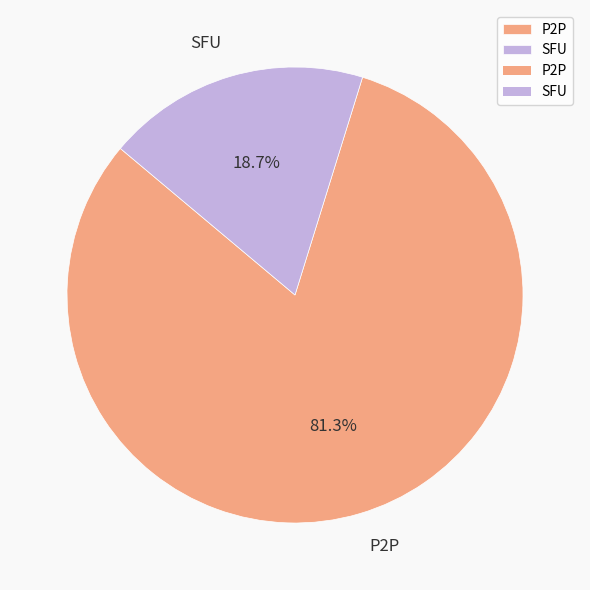

Which category has the smallest portion of the pie?

SFU